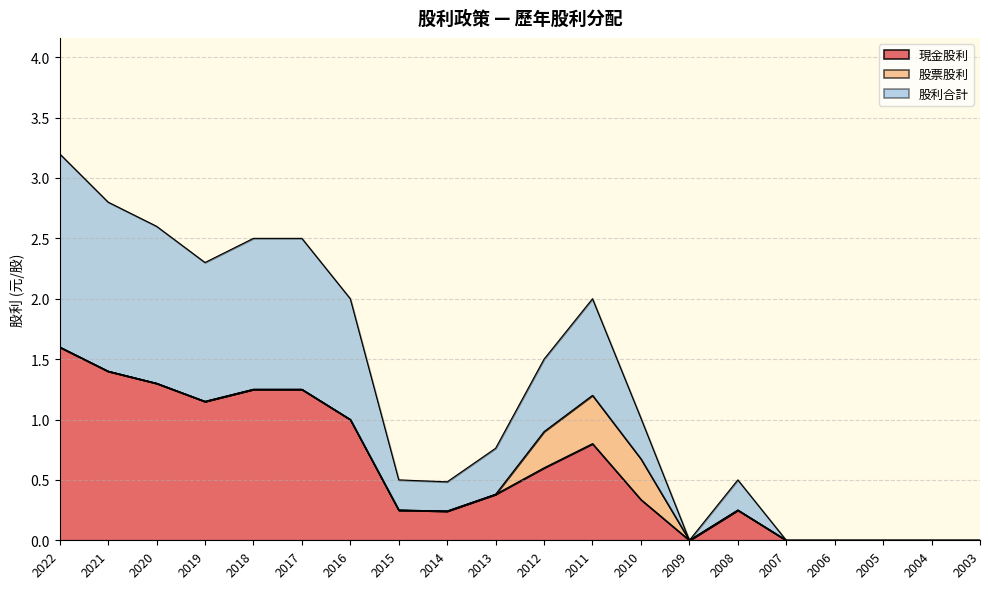

Does the chart have visible grid lines?

Yes